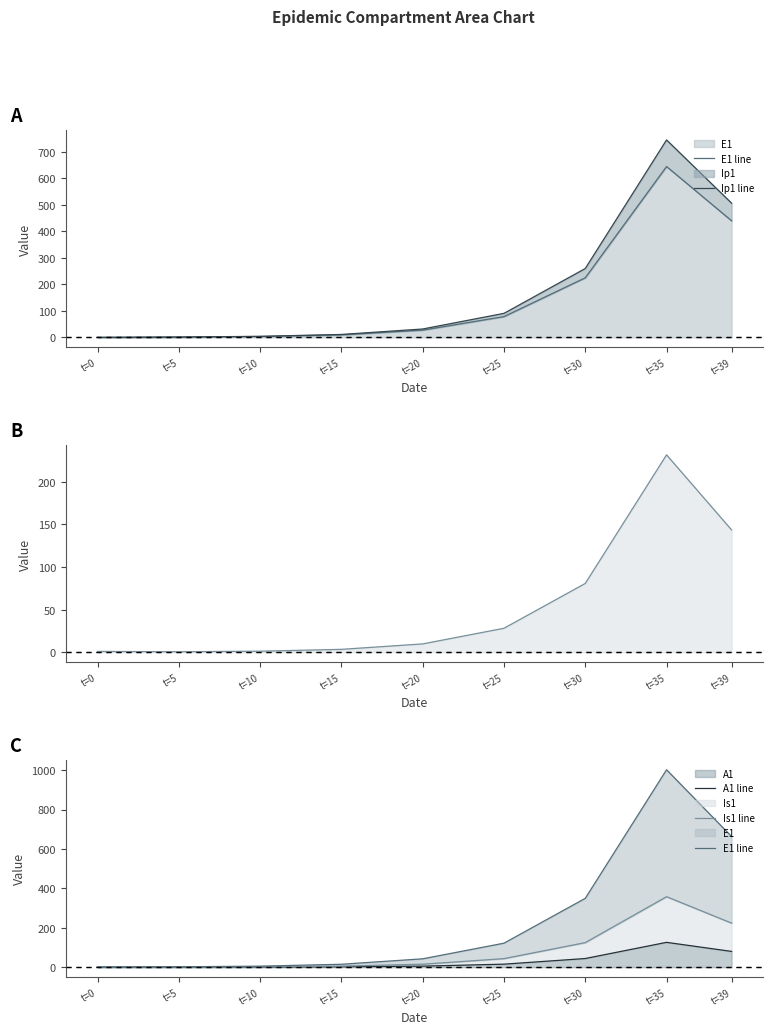

At which label does A1 line first exceed 5?

t=20